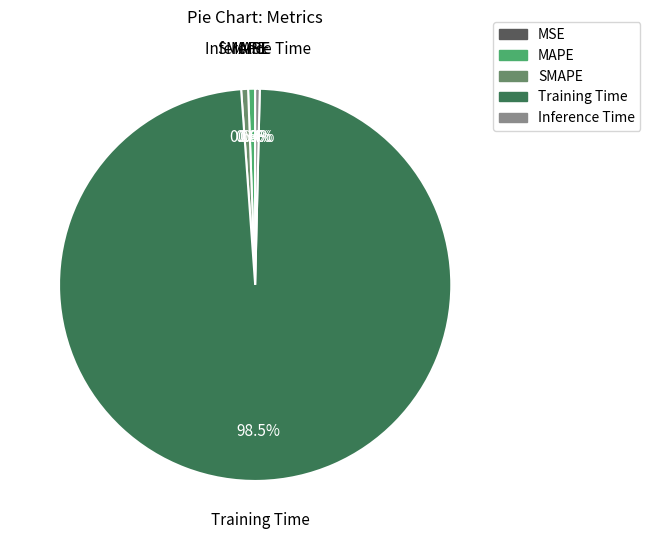

Is there any slice that represents more than half of the pie?

Yes